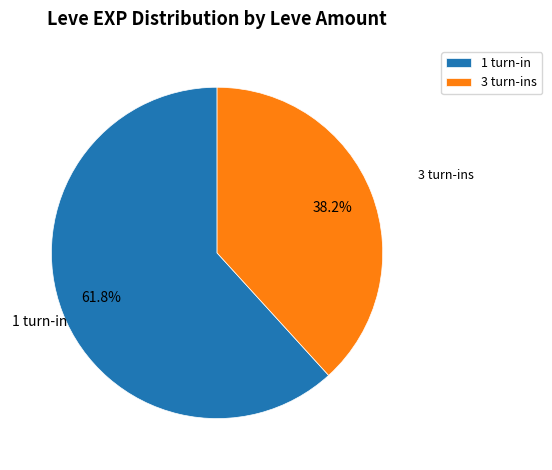

Count the number of slices in the pie.

2